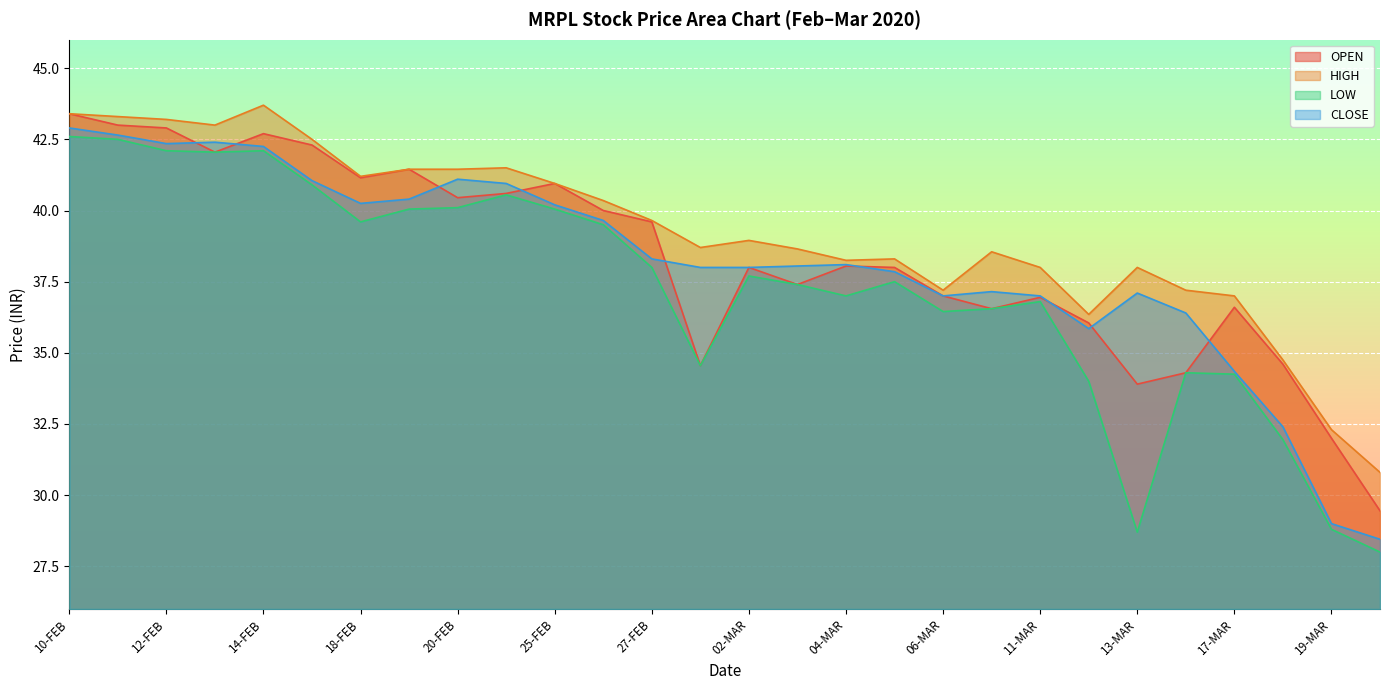

True or false: CLOSE and LOW intersect in this chart.

False